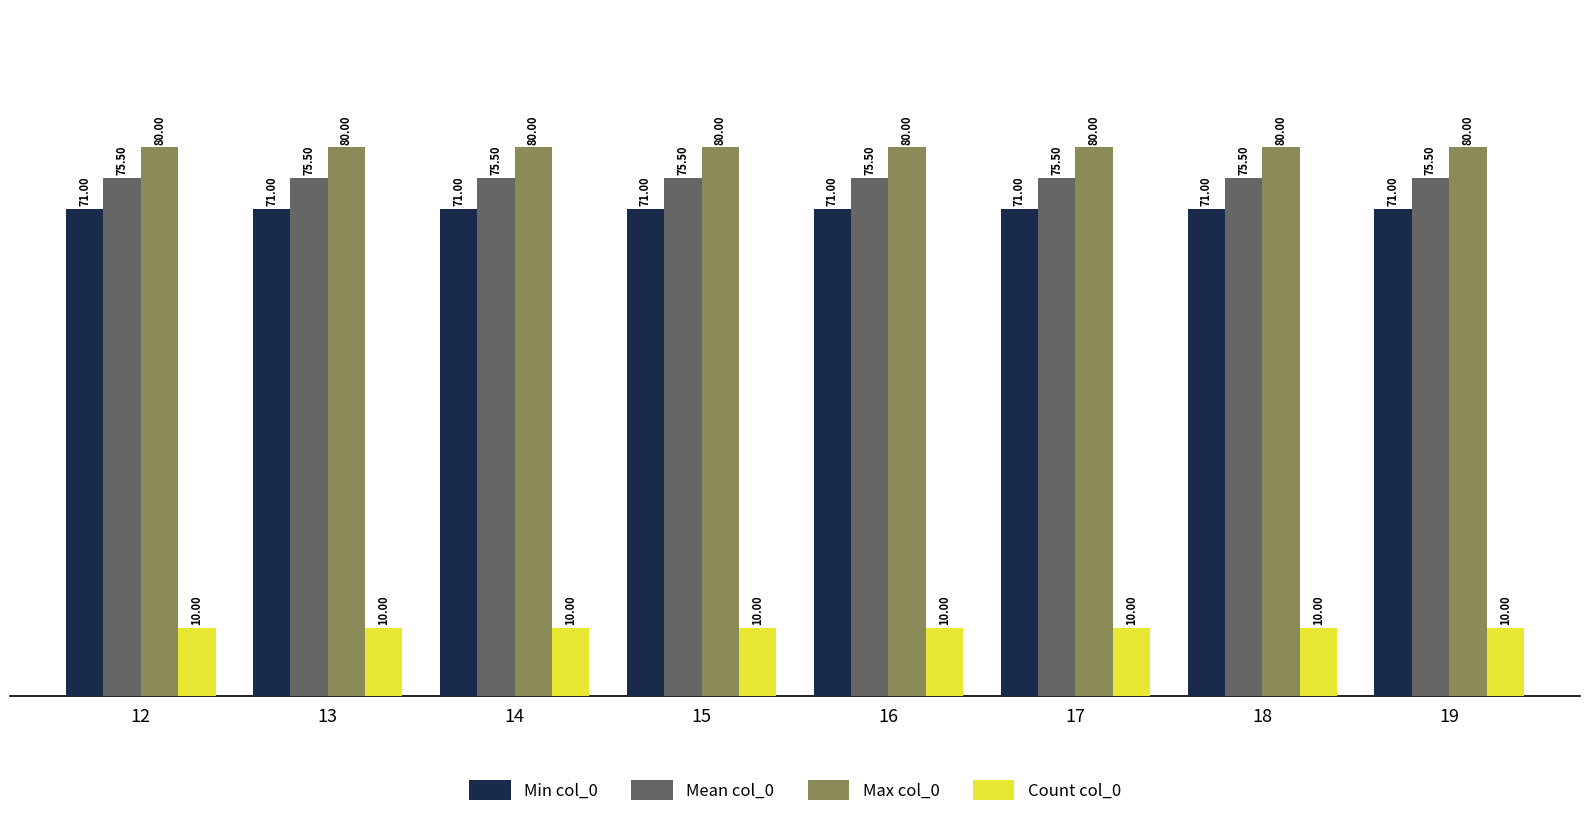

Reading left to right, list all the values displayed in this chart.

Min col_0: 12=71.0	13=71.0	14=71.0	15=71.0	16=71.0	17=71.0	18=71.0	19=71.0
Mean col_0: 12=75.5	13=75.5	14=75.5	15=75.5	16=75.5	17=75.5	18=75.5	19=75.5
Max col_0: 12=80.0	13=80.0	14=80.0	15=80.0	16=80.0	17=80.0	18=80.0	19=80.0
Count col_0: 12=10.0	13=10.0	14=10.0	15=10.0	16=10.0	17=10.0	18=10.0	19=10.0